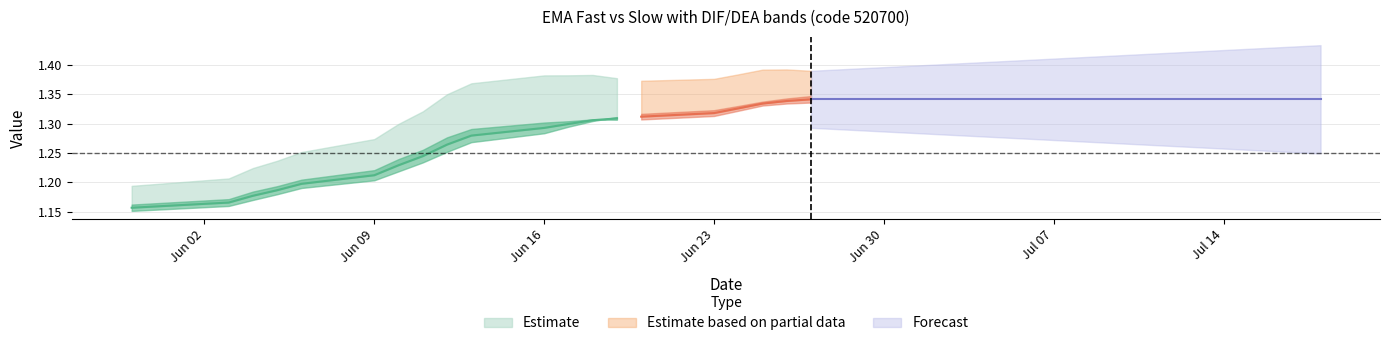

What is the difference between the second highest and second lowest values in the ema_slow series?

0.2